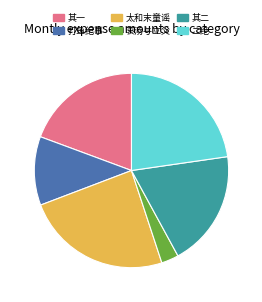

Does 太和末童谣 represent more than half of the total?

No